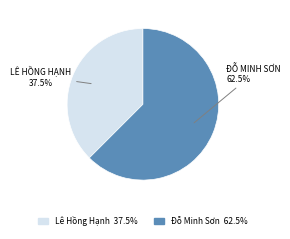

To the nearest percent, what is the difference between the largest and smallest slice percentages?

25%